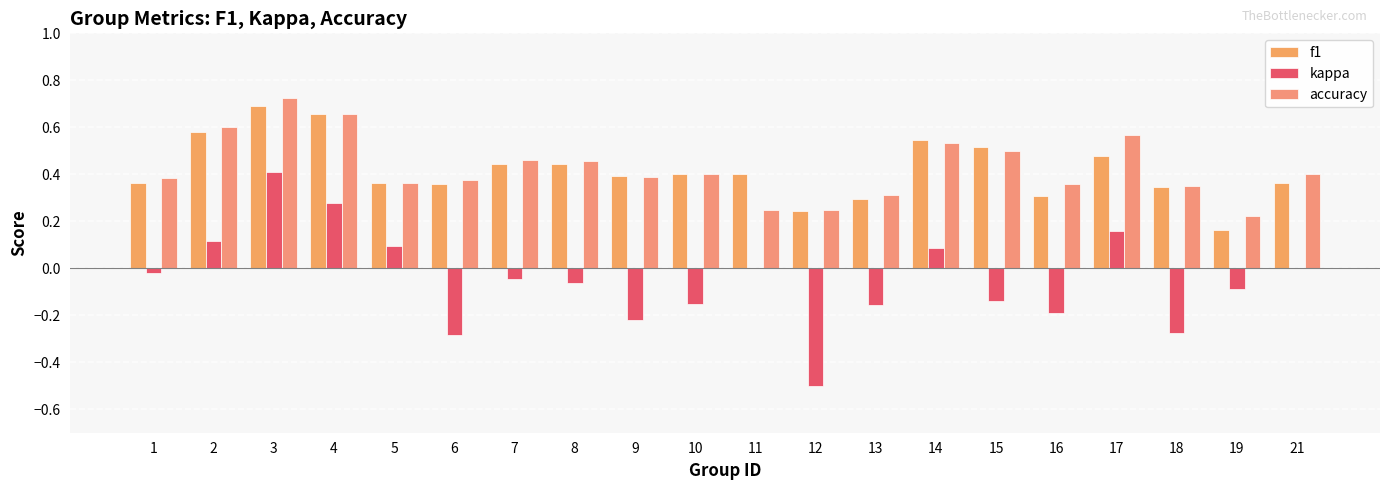

Which series has the widest spread of values?

kappa